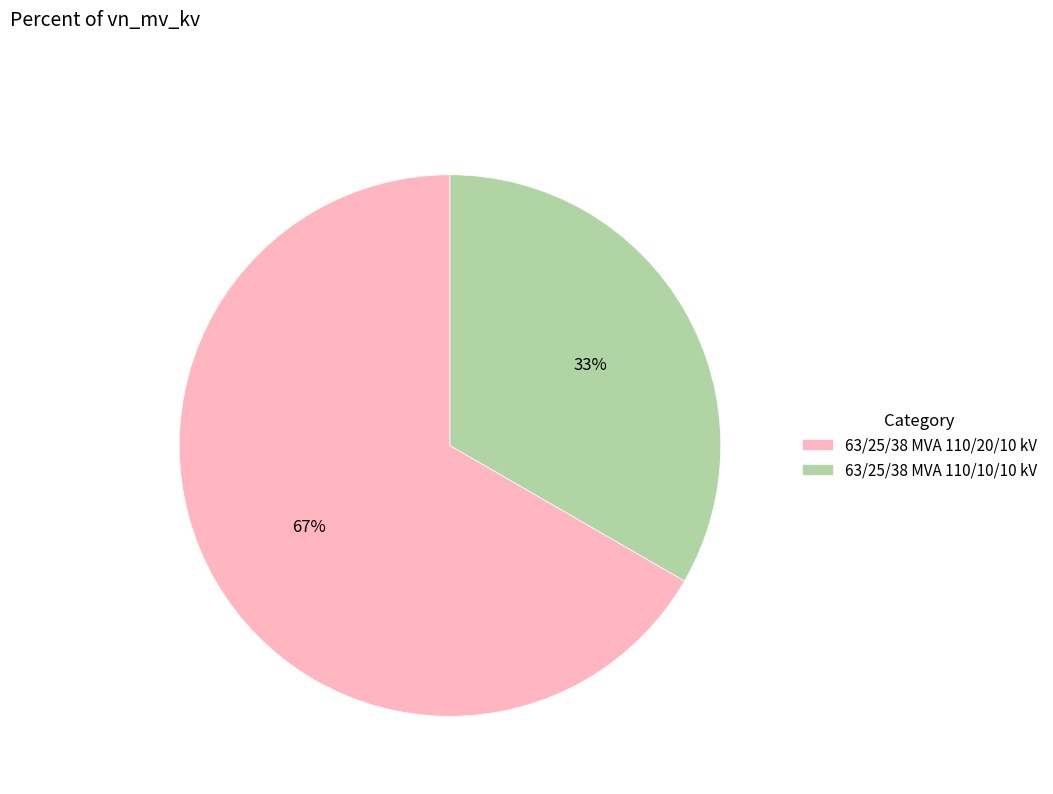

Is it true that 63/25/38 MVA 110/20/10 kV is 61% of the pie?

False